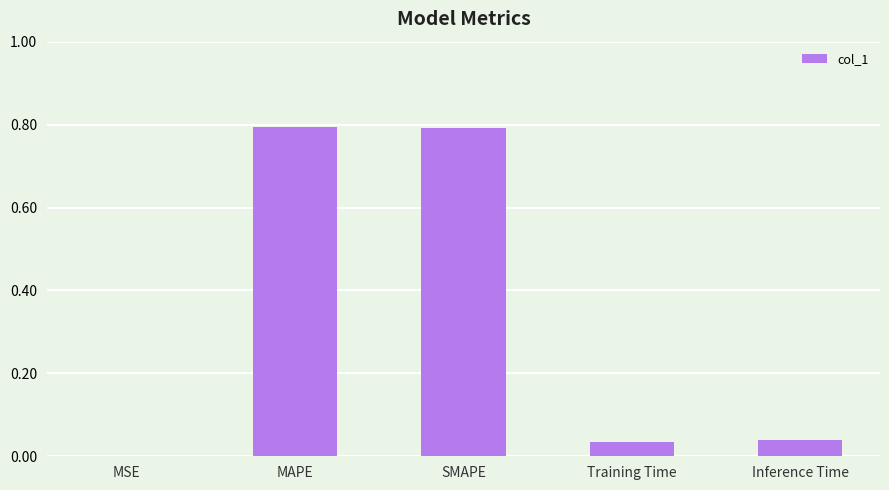

Is it true that the value at MAPE is 0.5?

False